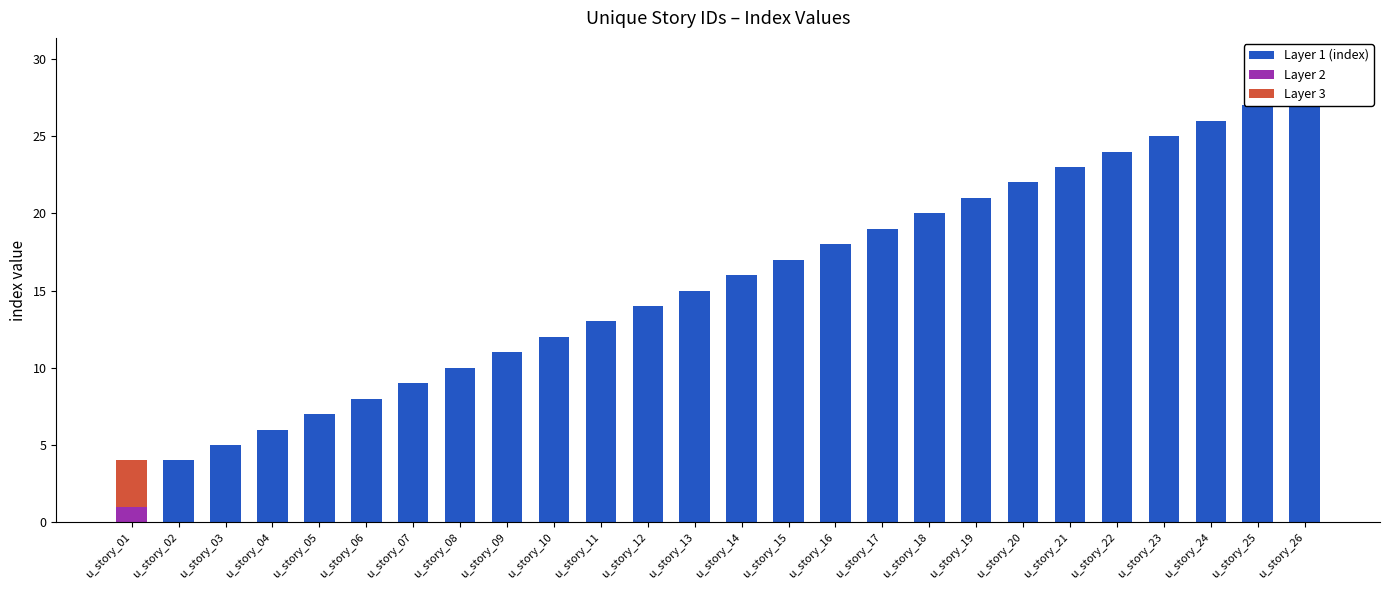

The value of Layer 2 at u_story_19 is 0. True or false?

True